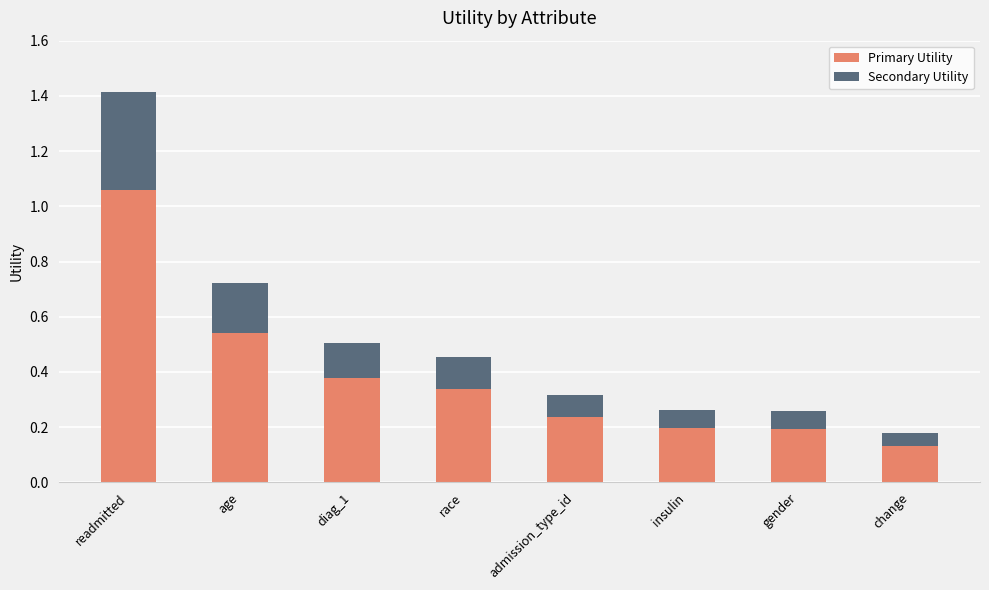

What is the sum of all Primary Utility values?

3.1